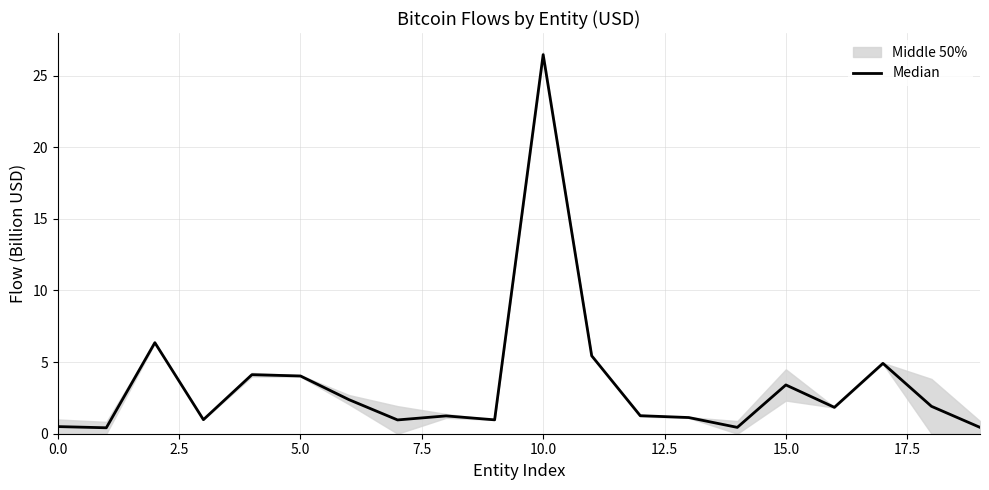

Is it true that the value at 11 is 5.4?

True